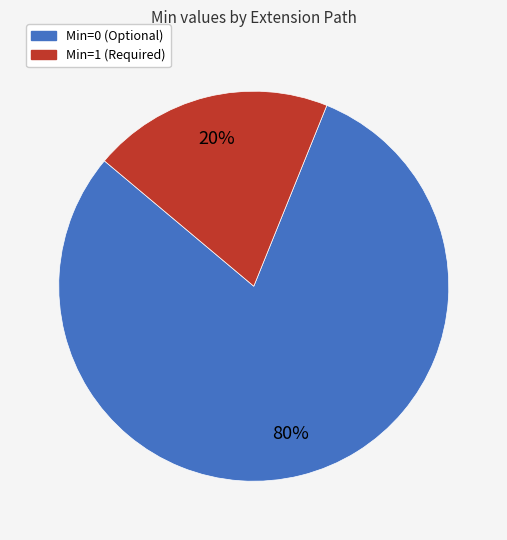

To the nearest percent, what is the average slice percentage?

50%